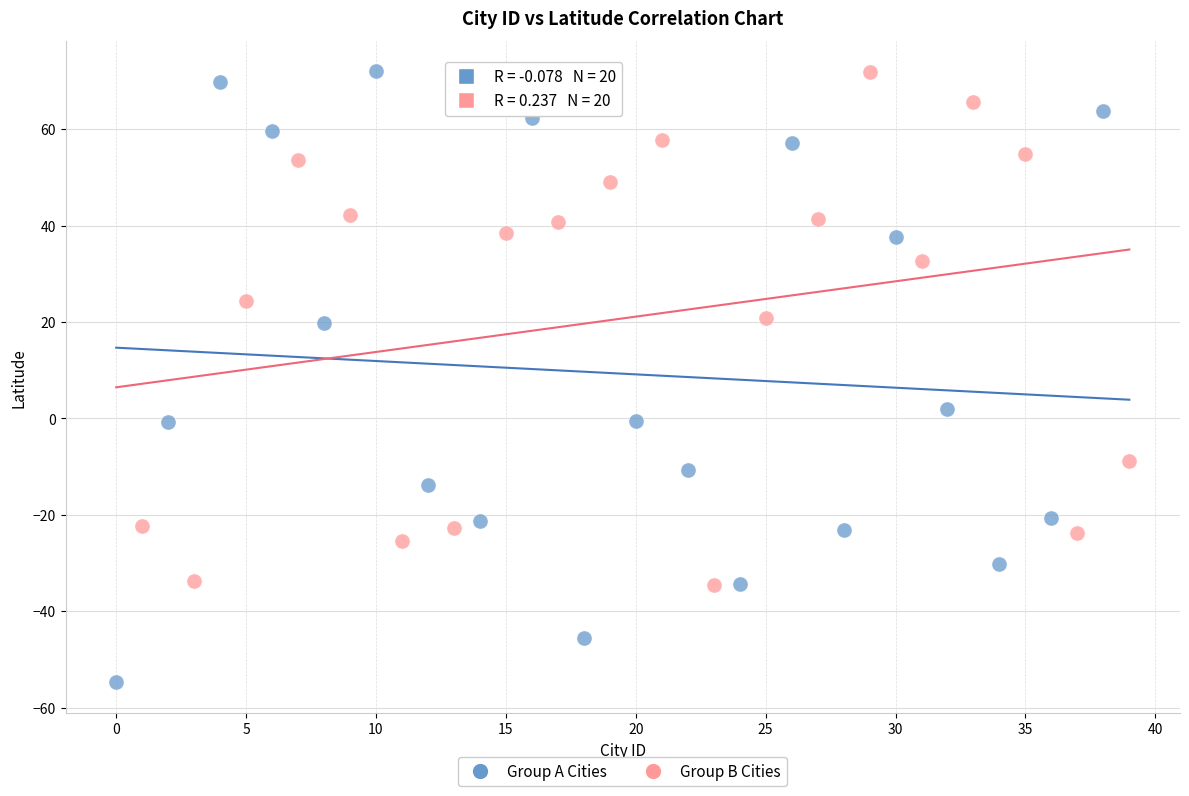

Which series has the widest spread of Y values?

Group A Cities